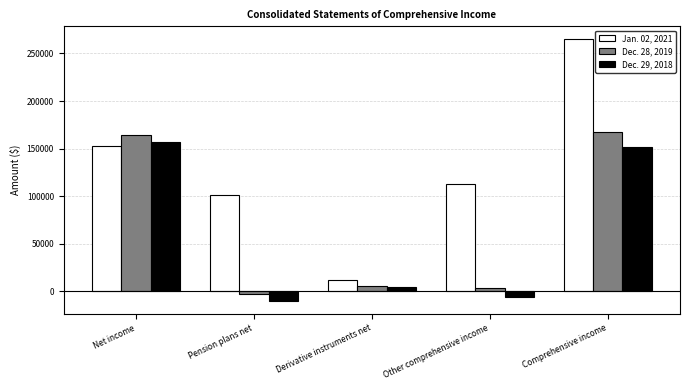

Where is Dec. 28, 2019 nearest to the value 82523?

Derivative instruments net